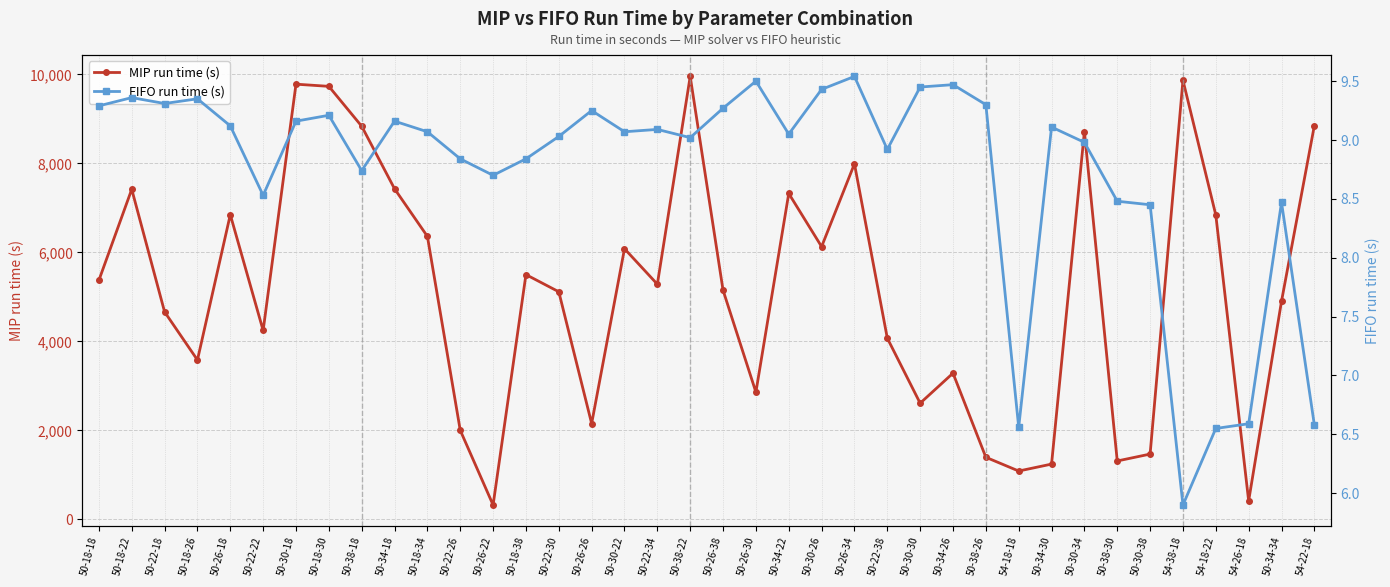

What is the sum of the MIP run time (s) values at 50-30-18 and 50-18-26?

13366